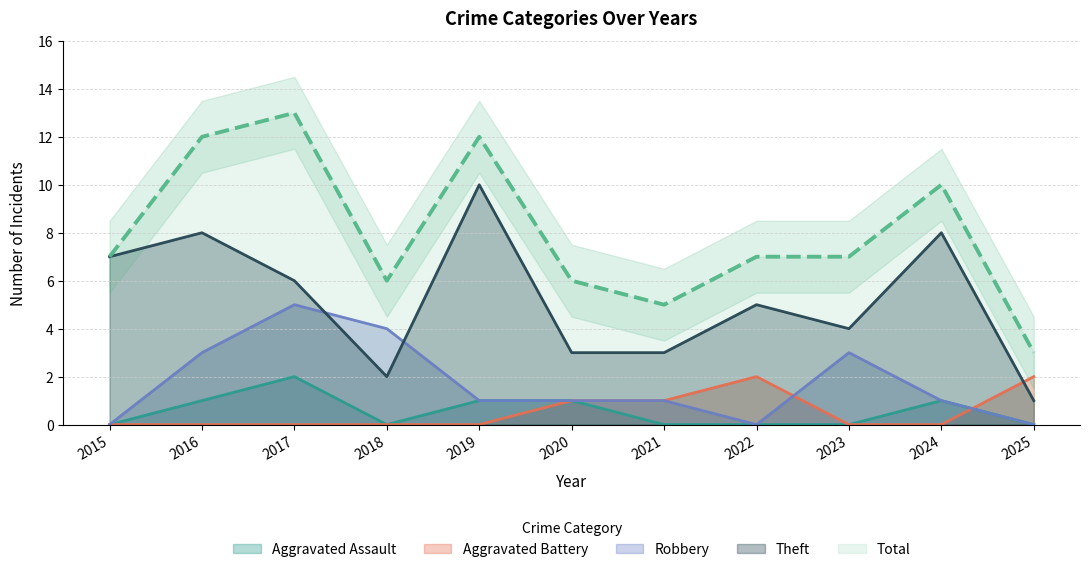

Where does the Theft series first go above 5?

2015